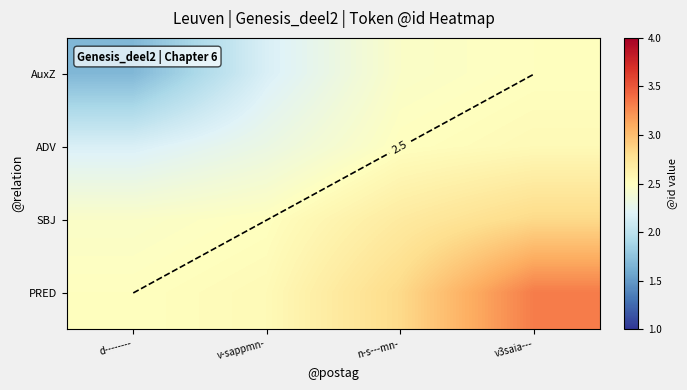

Is it true that ADV equals 2.3 at v-sappmn-?

True